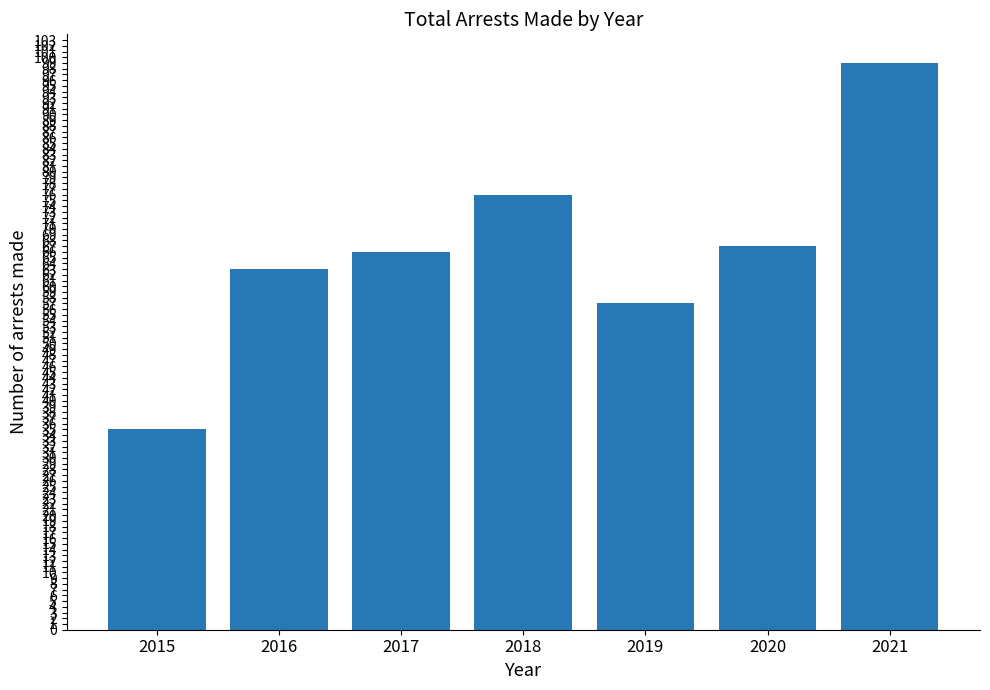

Rank the categories by value from highest to lowest.

2021, 2018, 2020, 2017, 2016, 2019, 2015